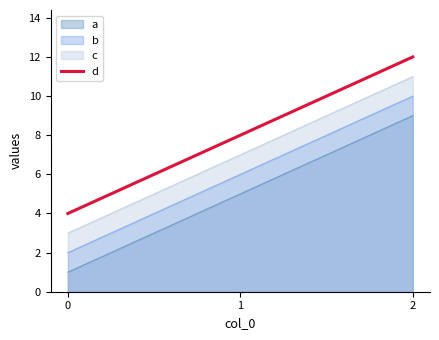

List the labels in order of value, smallest first.

0, 1, 2